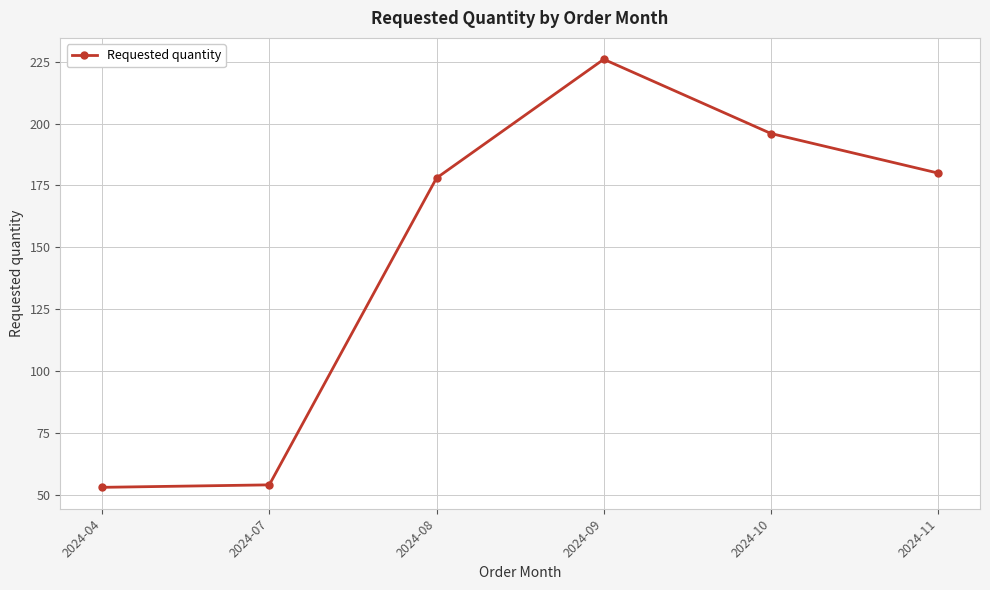

The chart shows a value of 306 at 2024-08. True or false?

False